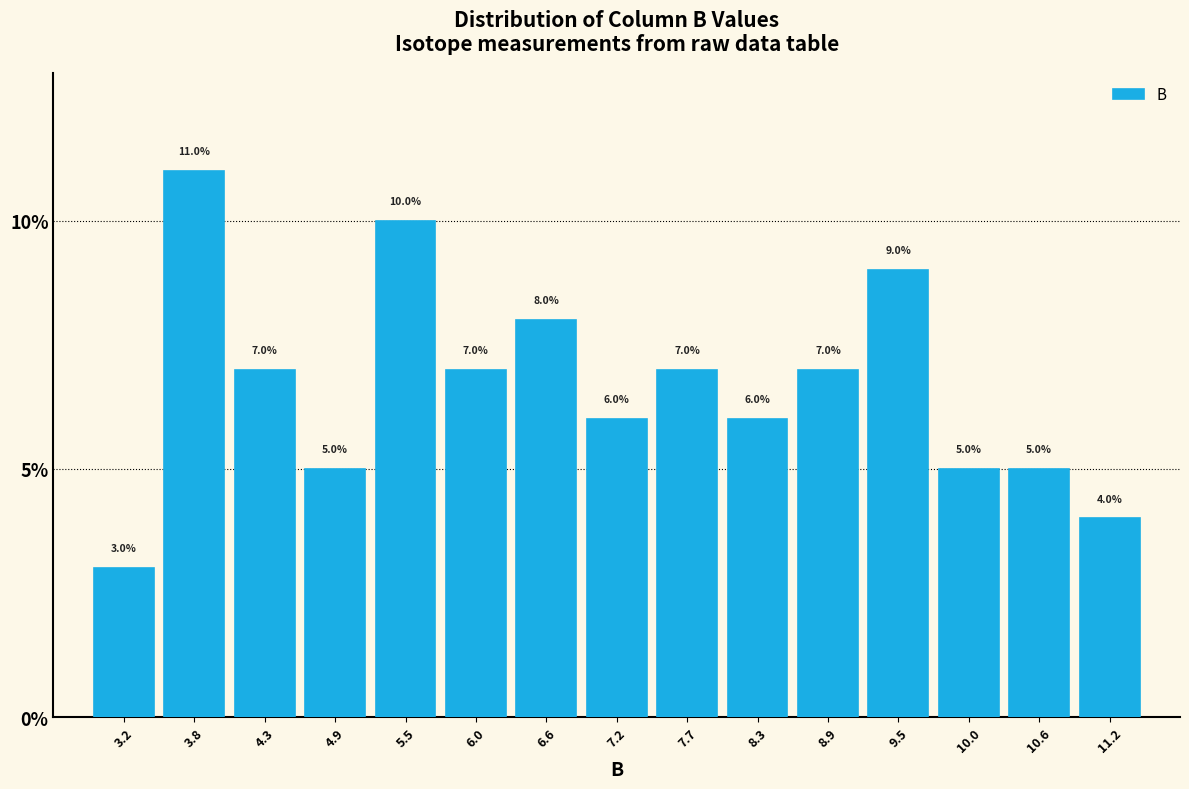

Reading left to right, list every bar in this chart as the range it spans on the x-axis followed by its height. The bar edges are not printed on the chart, so give them approximately, as read against the axis.

2.9 to 3.5: 3.0
3.5 to 4.0: 11.0
4.0 to 4.6: 7.0
4.6 to 5.2: 5.0
5.2 to 5.8: 10.0
5.8 to 6.3: 7.0
6.3 to 6.9: 8.0
6.9 to 7.5: 6.0
7.5 to 8.0: 7.0
8.0 to 8.6: 6.0
8.6 to 9.2: 7.0
9.2 to 9.7: 9.0
9.7 to 10.3: 5.0
10.3 to 10.9: 5.0
10.9 to 11.5: 4.0